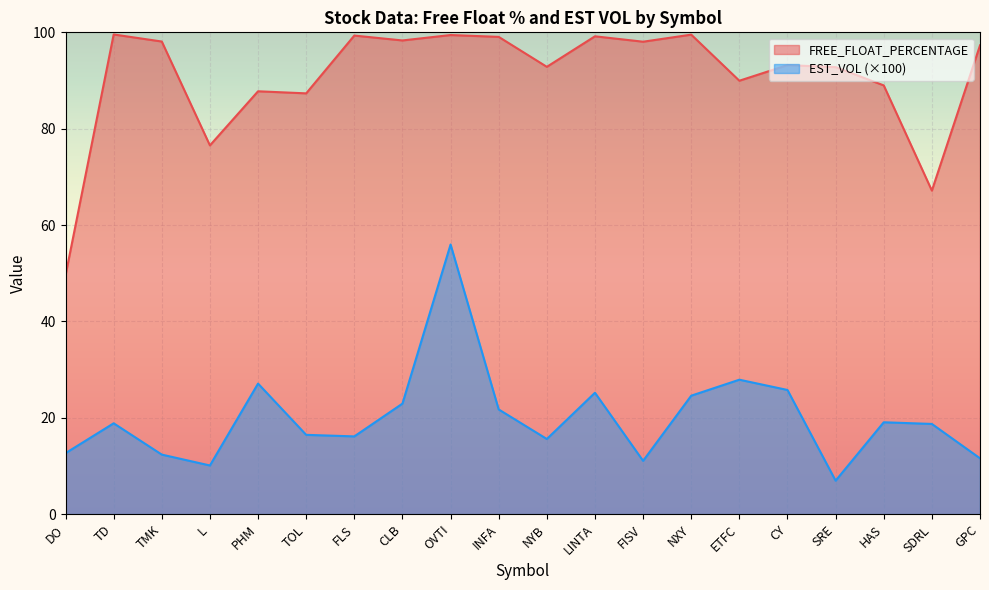

What is the label of the 16th point from the right?

PHM